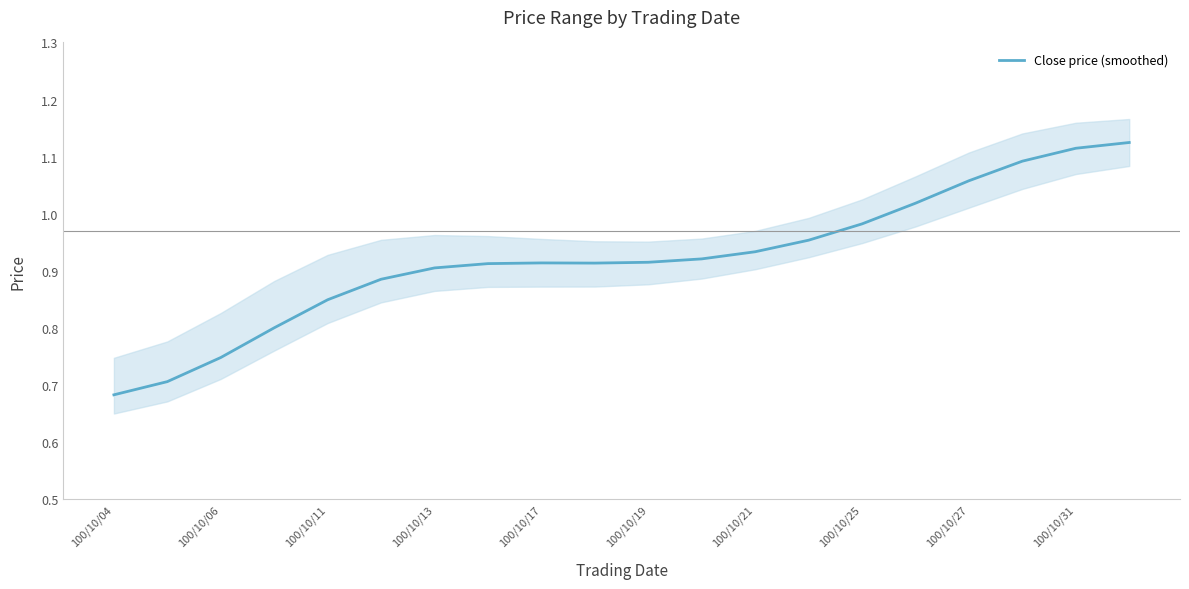

Does the chart have visible grid lines?

No